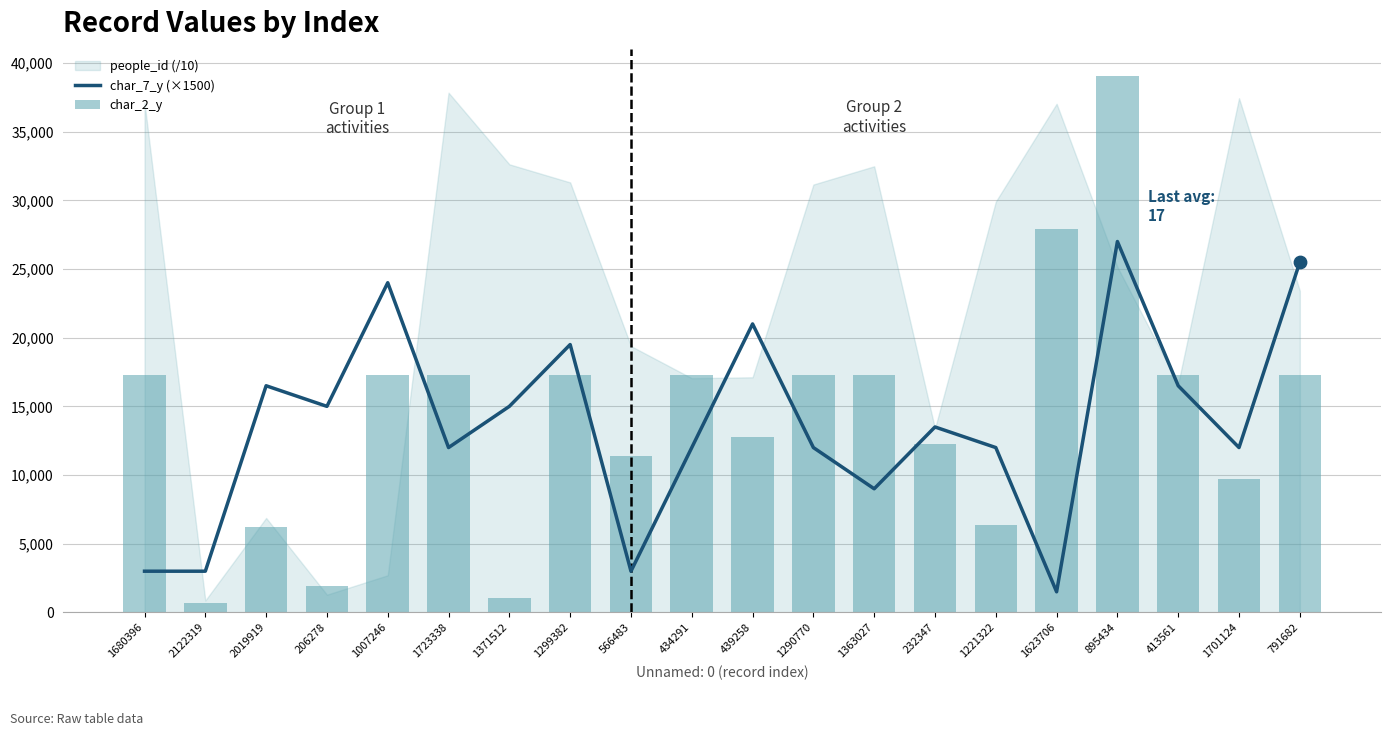

Which series has the largest Y range (max minus min)?

char_2_y